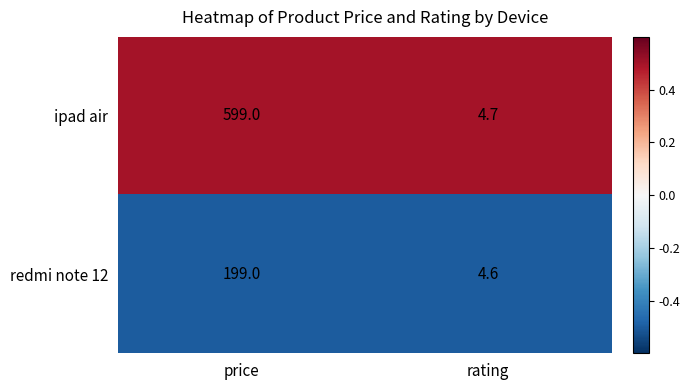

Which series has the largest range (max minus min)?

ipad air